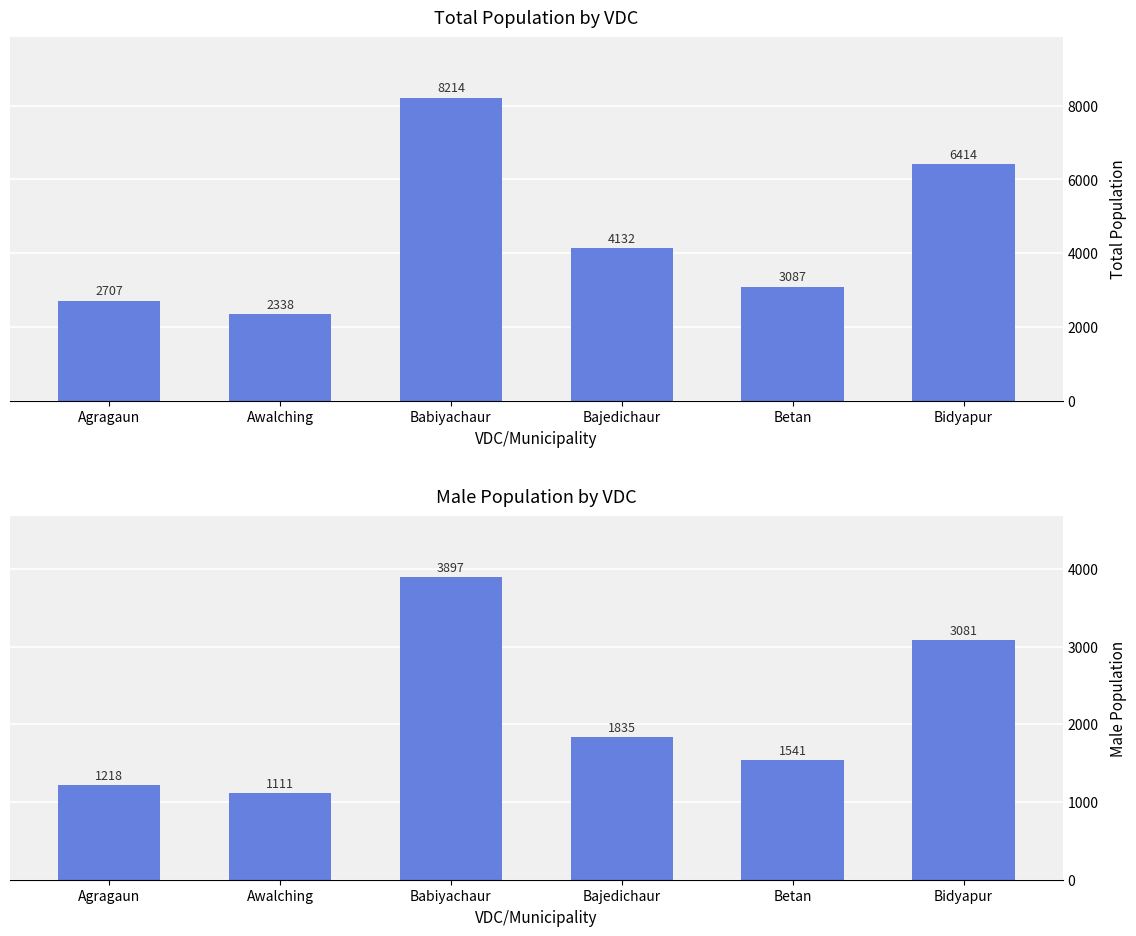

How many bars are there in total?

12